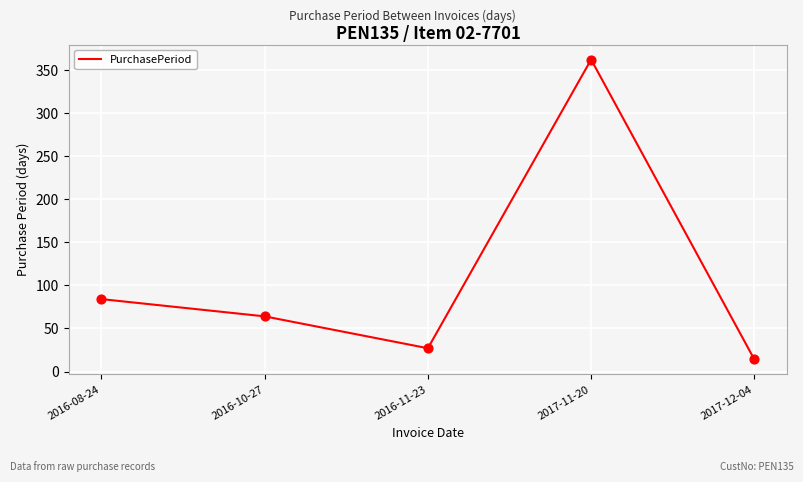

Between 2016-11-23 and 2016-08-24, which is larger?

2016-08-24